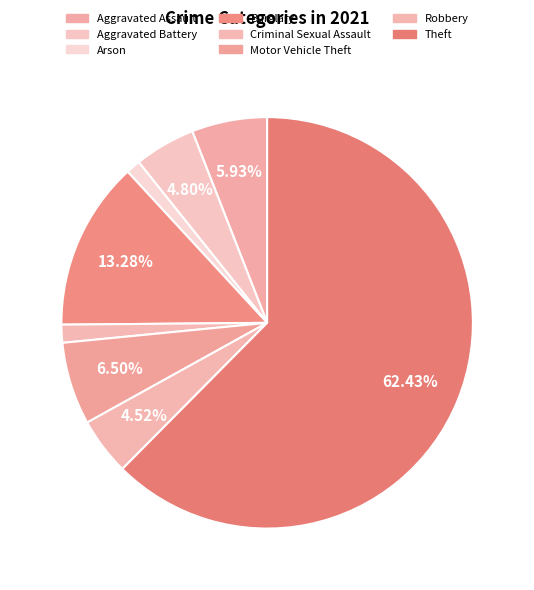

What is the largest slice in the pie chart?

Theft